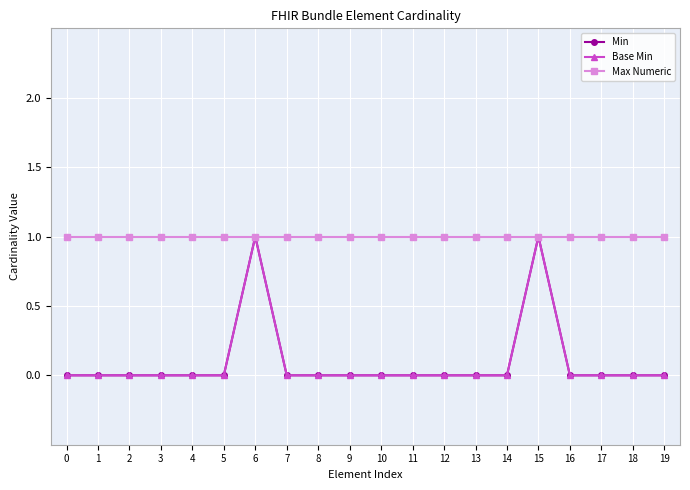

Does the chart have visible grid lines?

Yes